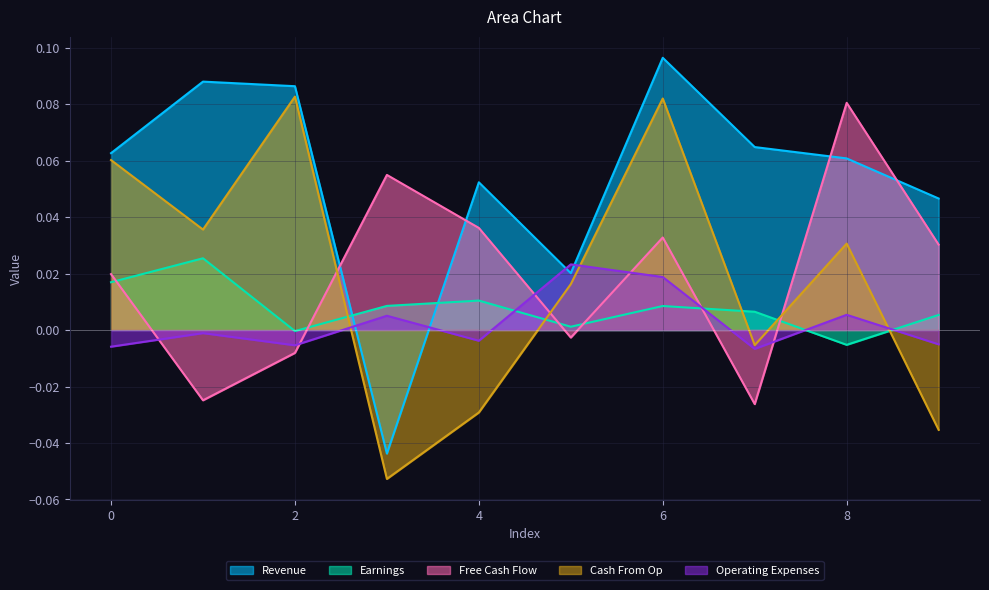

How many data points does each series have?

10